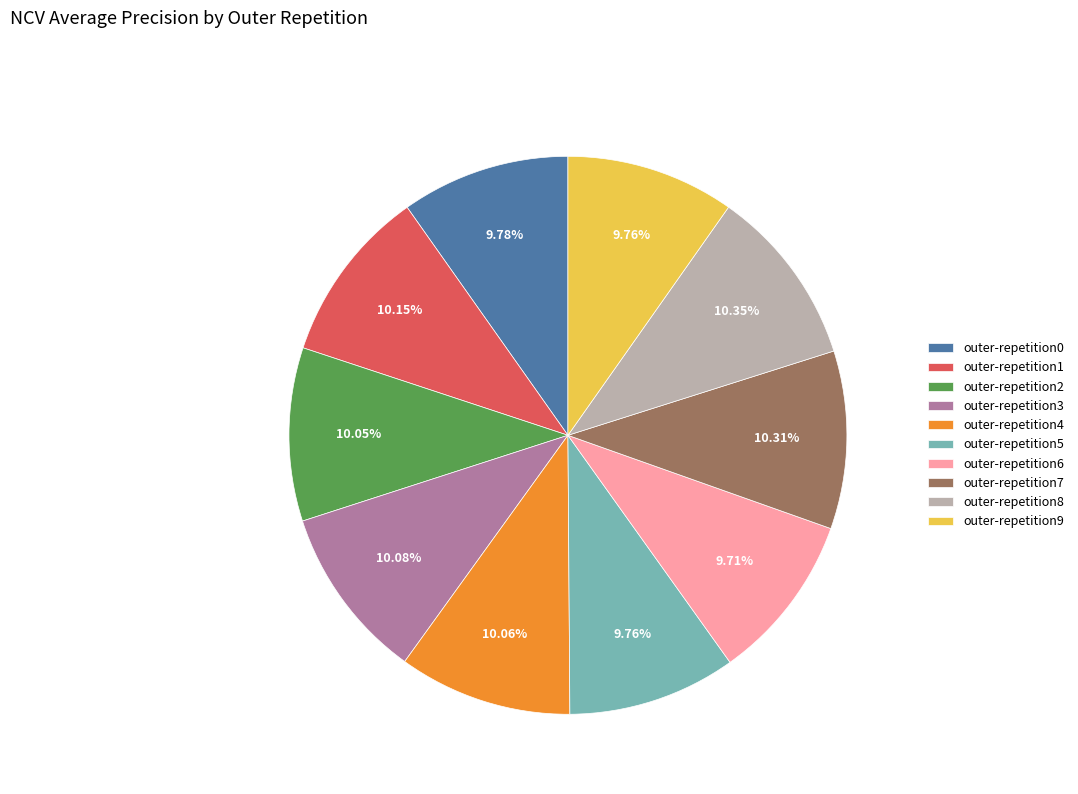

What percentage is the outer-repetition3 slice, to the nearest percent?

10%